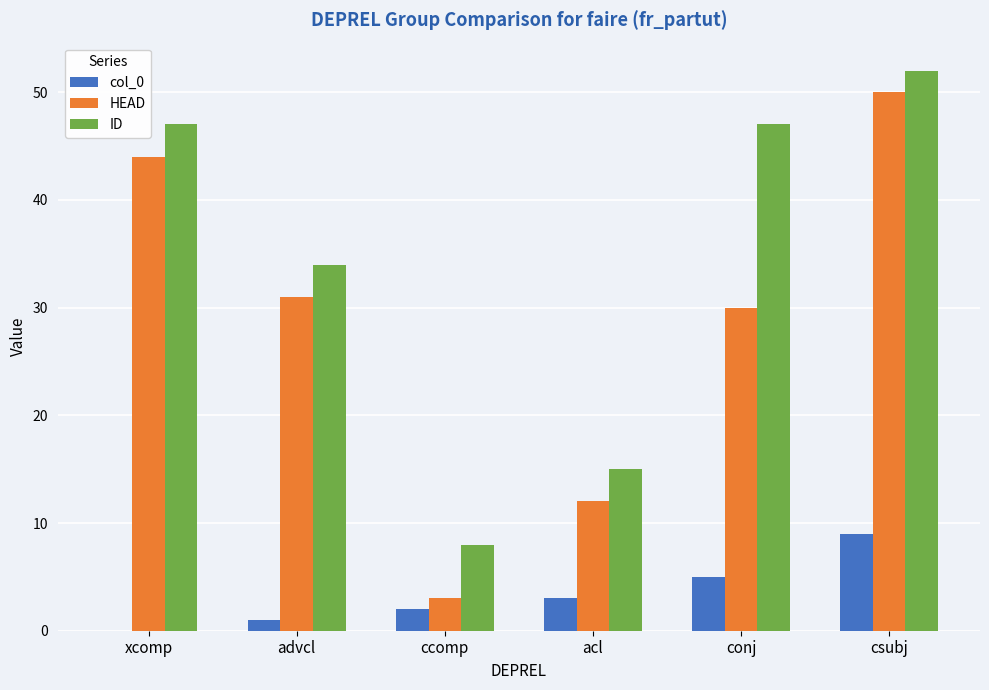

The HEAD series shows 6 at acl. True or false?

False